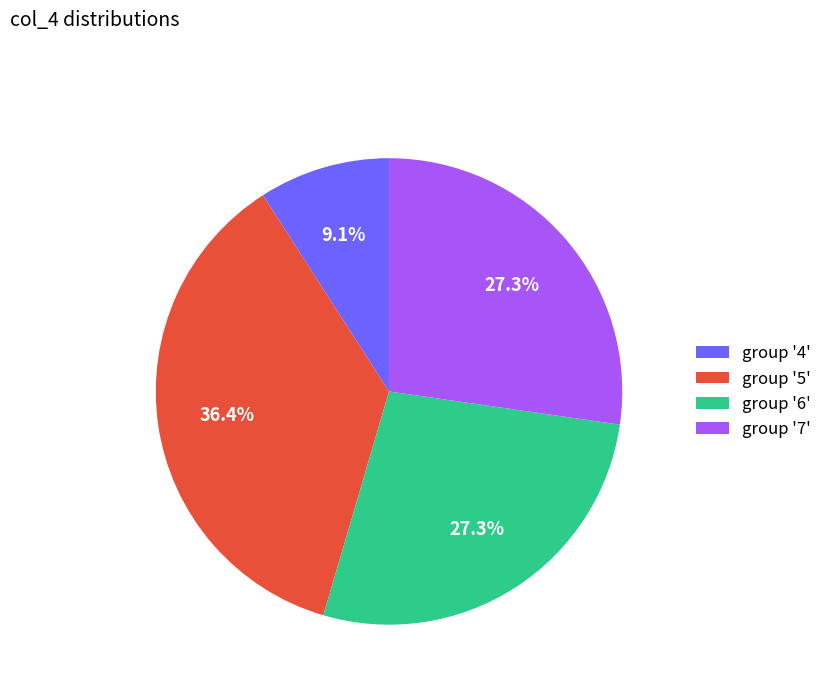

Which category has the biggest portion of the pie?

group '5'